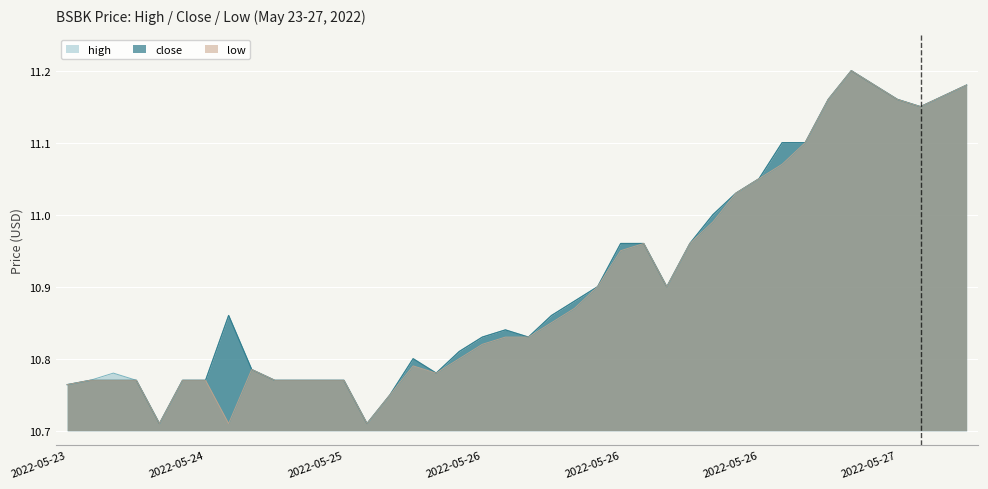

How many data points does each series have?

40